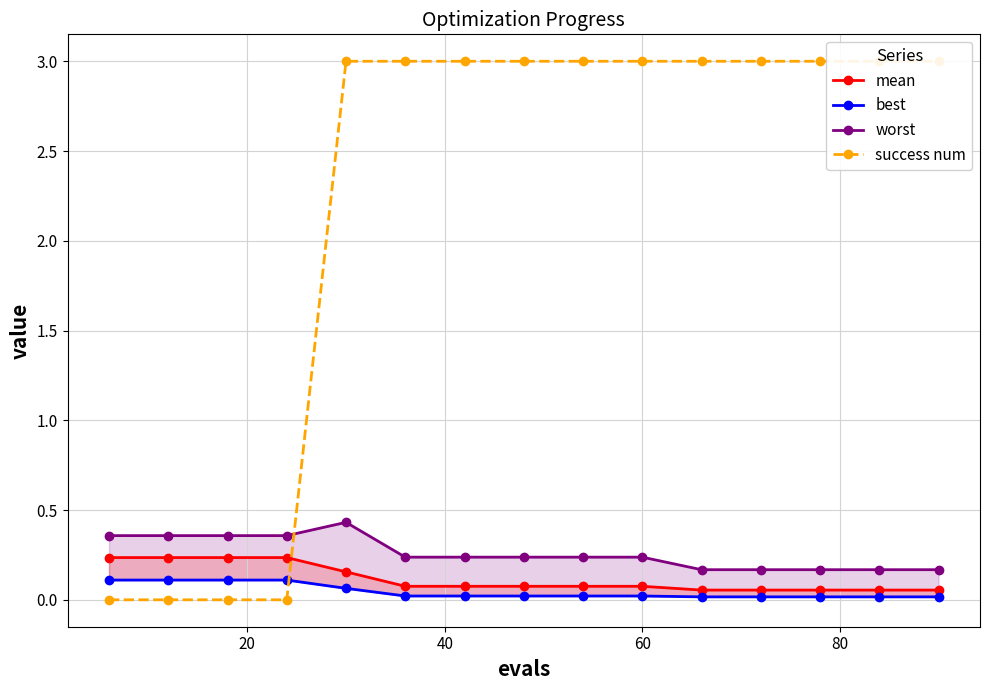

True or false: best and mean intersect in this chart.

False